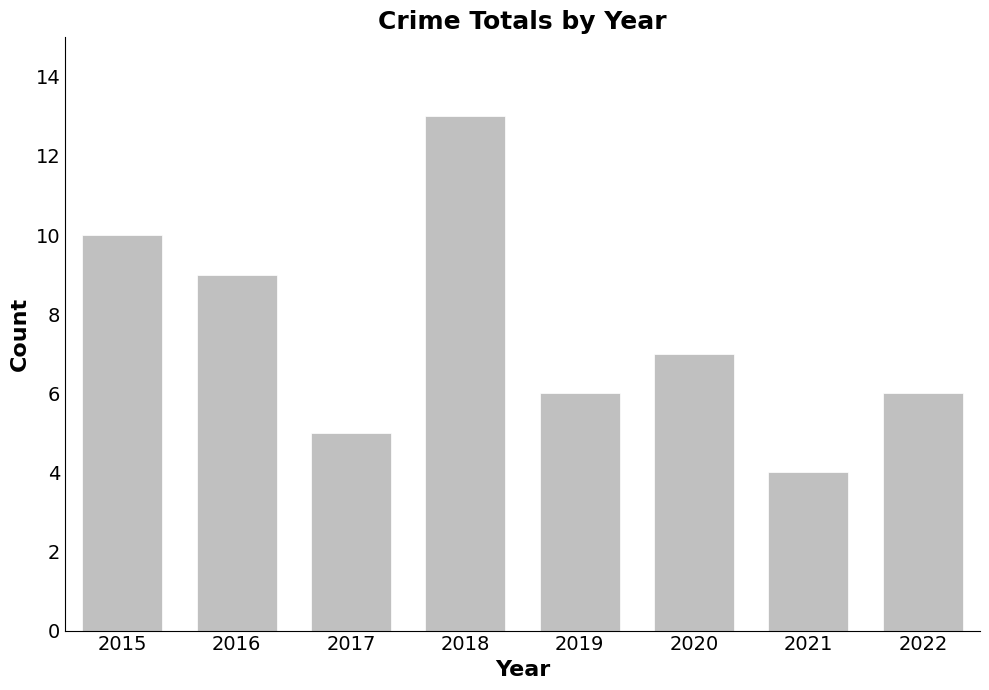

At which category does the chart reach its minimum across all series?

2021